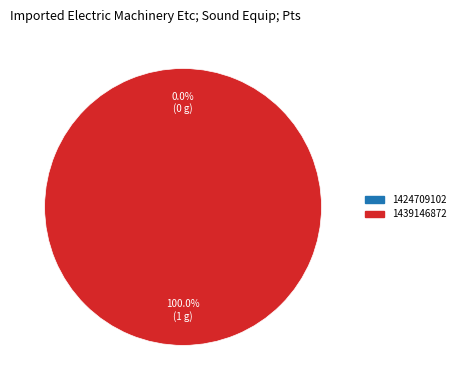

Which slice is the largest?

1439146872